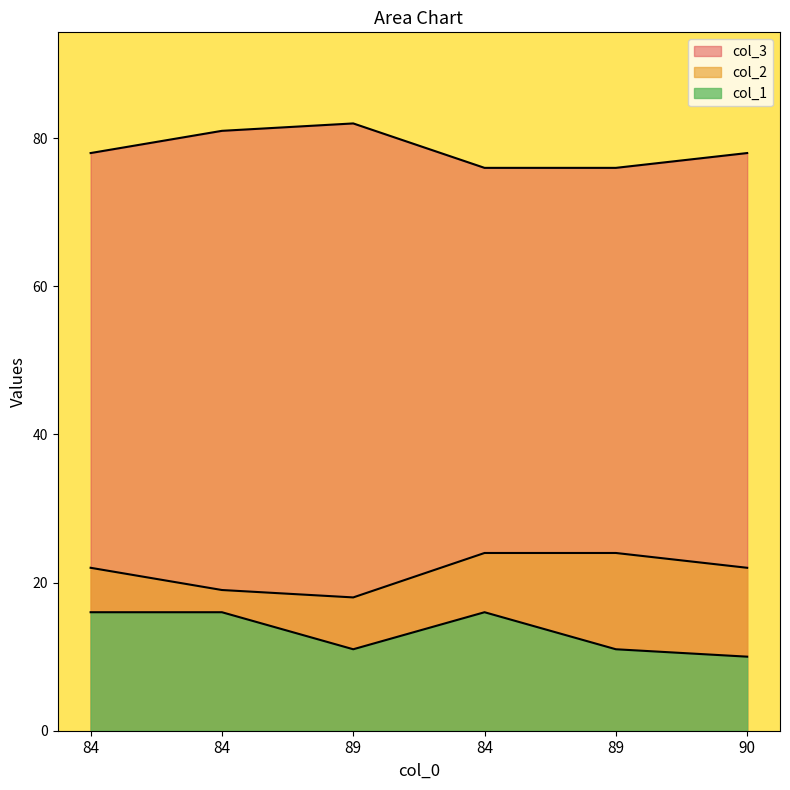

Read the col_2 value at 84.

81